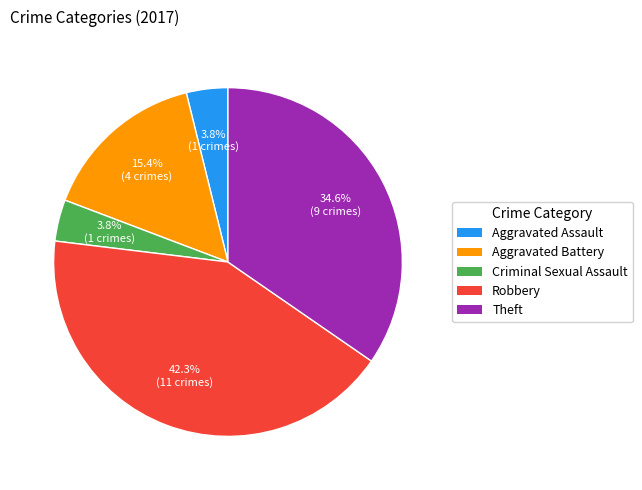

Is it true that Theft is 21% of the pie?

False